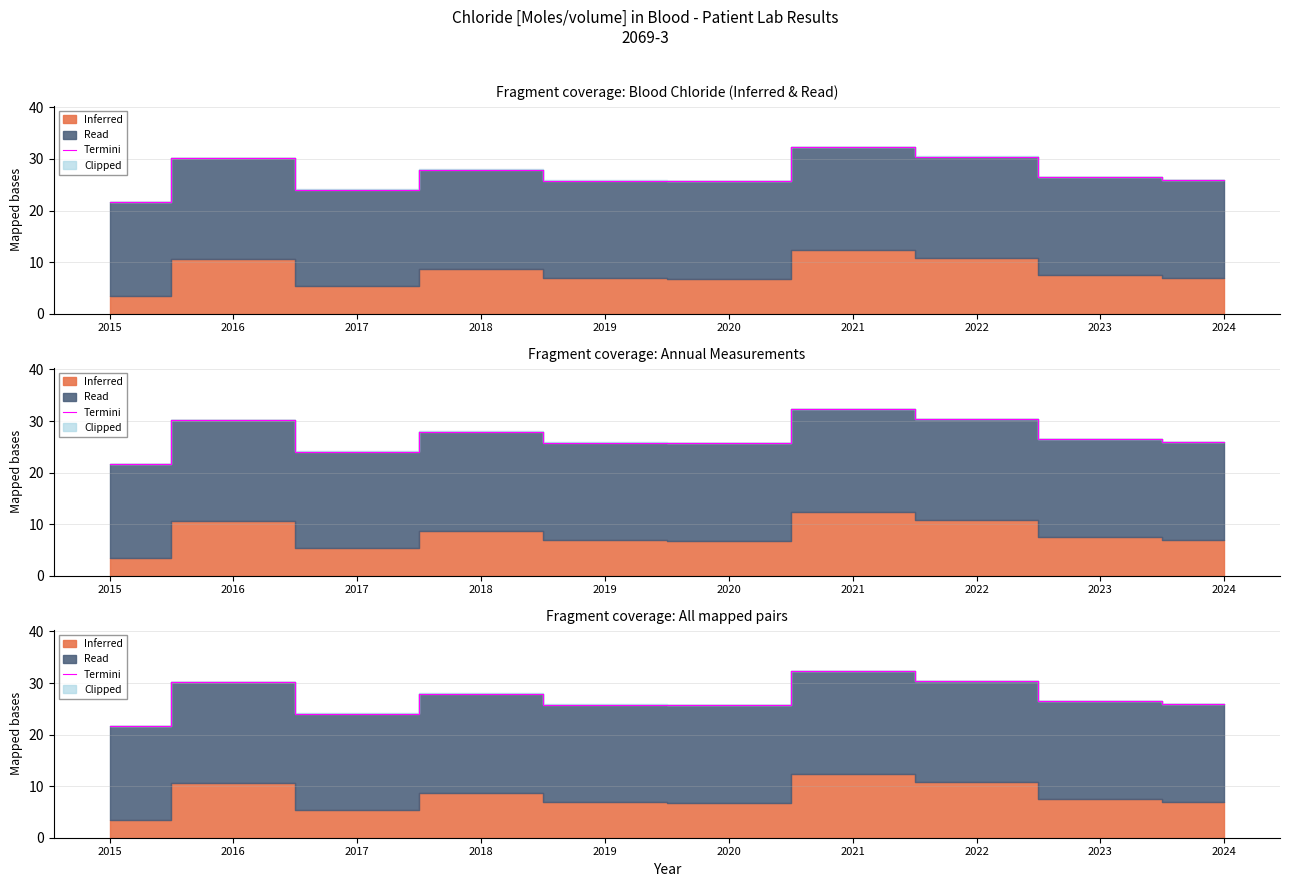

What is the average value?

27.0